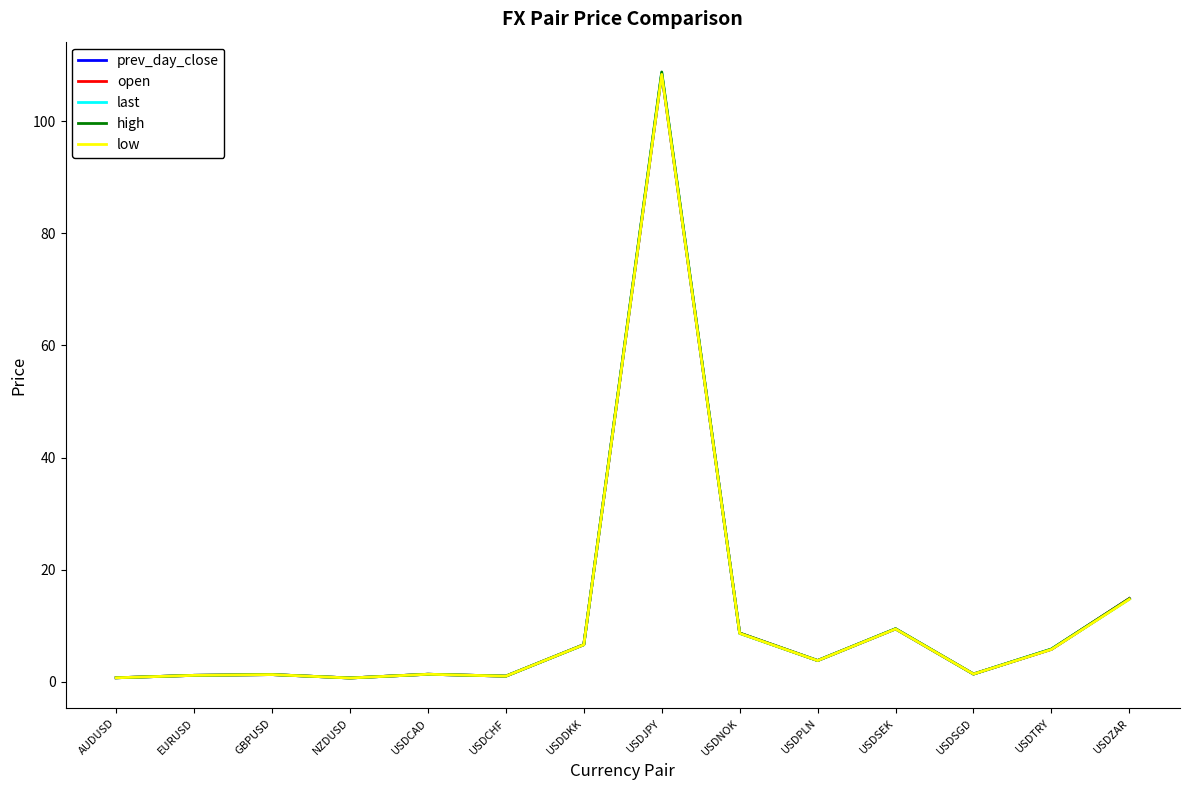

What value does the low series have at USDDKK?

6.6